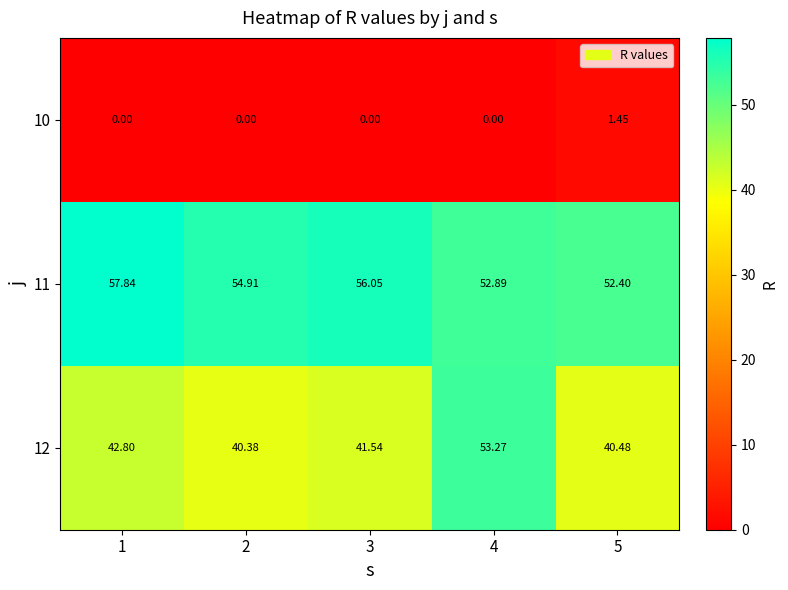

Is the value of 12 at 5 greater than the value of 10 at 1?

Yes